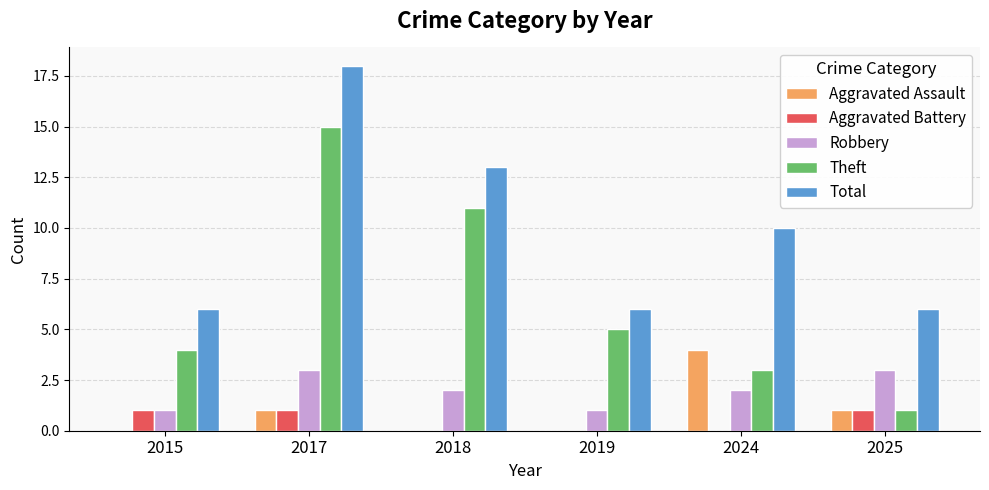

What is the sum of all Aggravated Assault values?

6